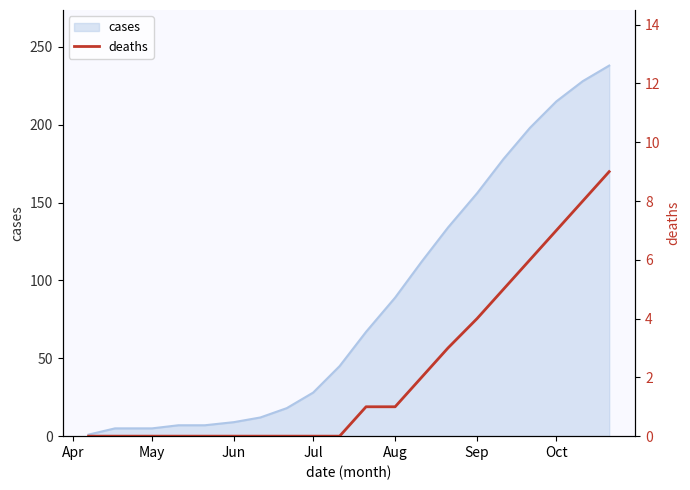

What is the difference between the second highest and minimum values?

8